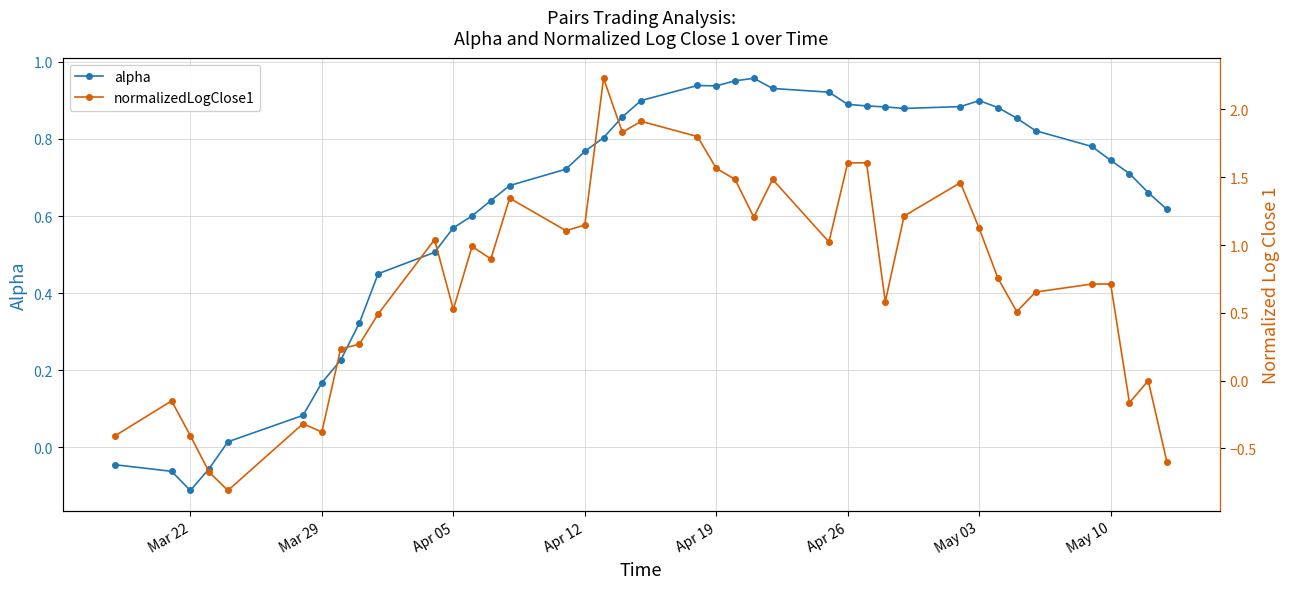

What is the greatest value displayed?

2.2